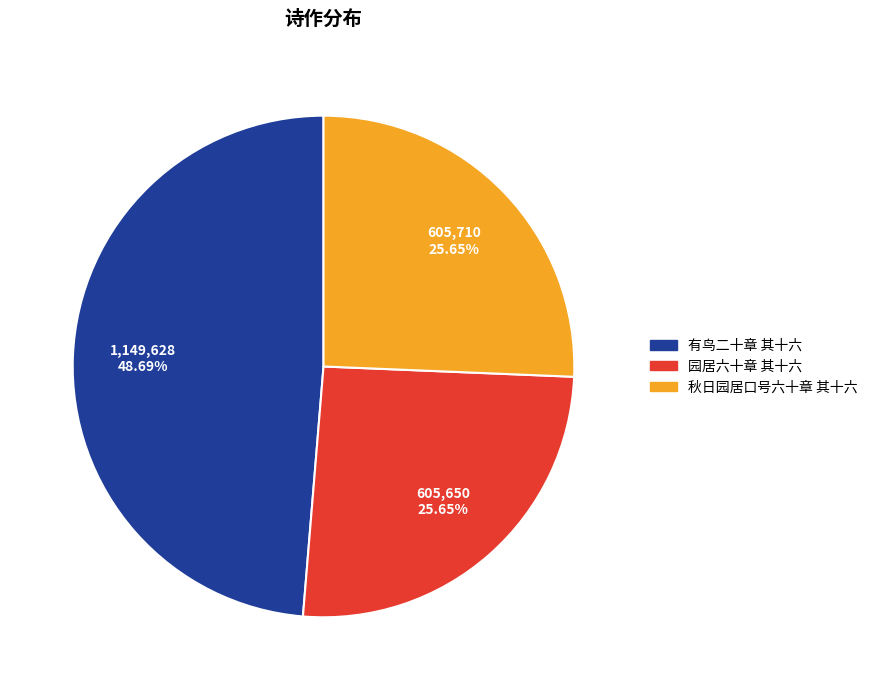

Which slice is the largest?

有鸟二十章 其十六